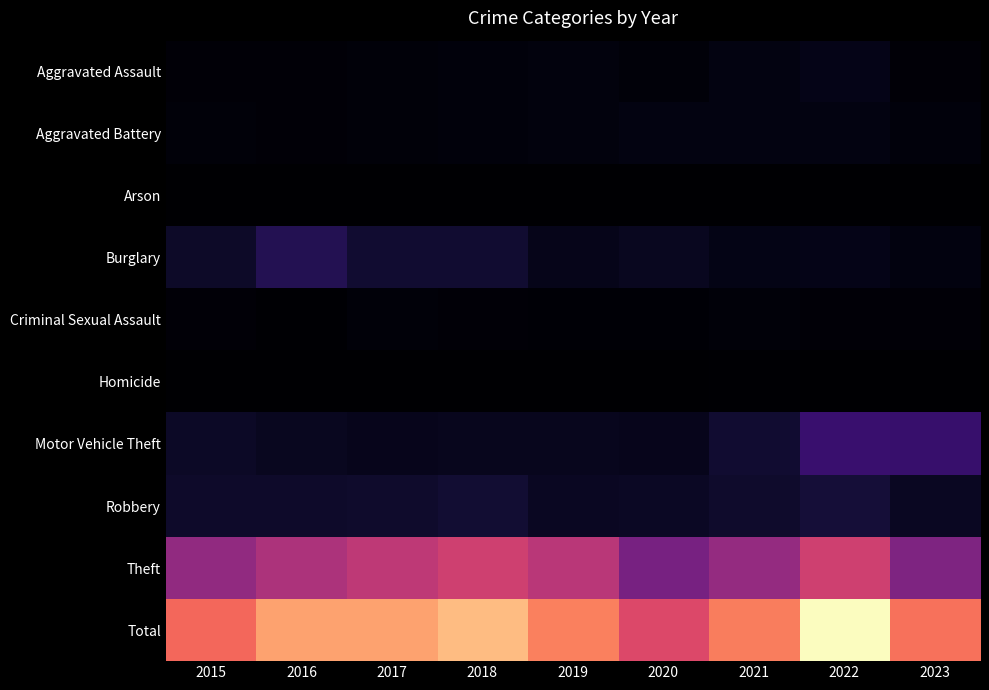

Which category has the highest value across all series?

2022